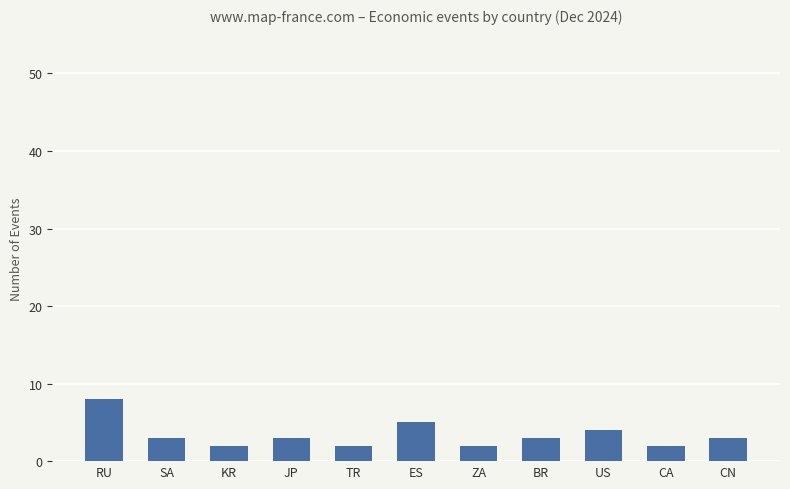

What is the average value?

3